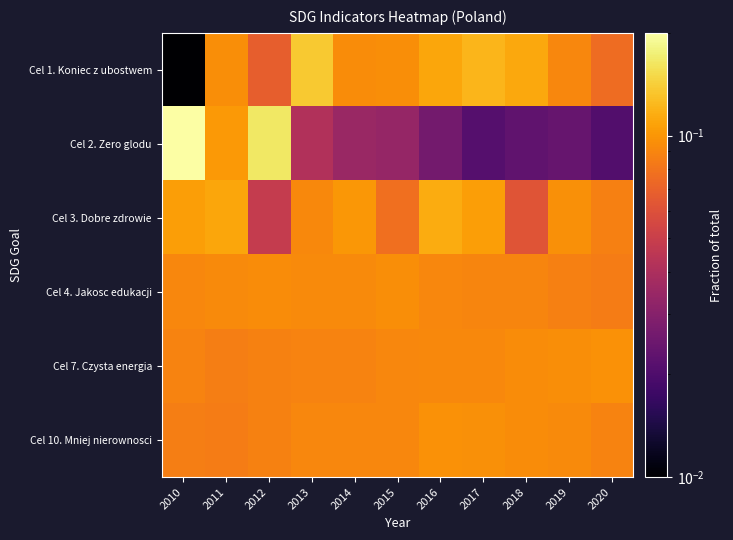

Which has a higher value, 2020 or 2012?

2020